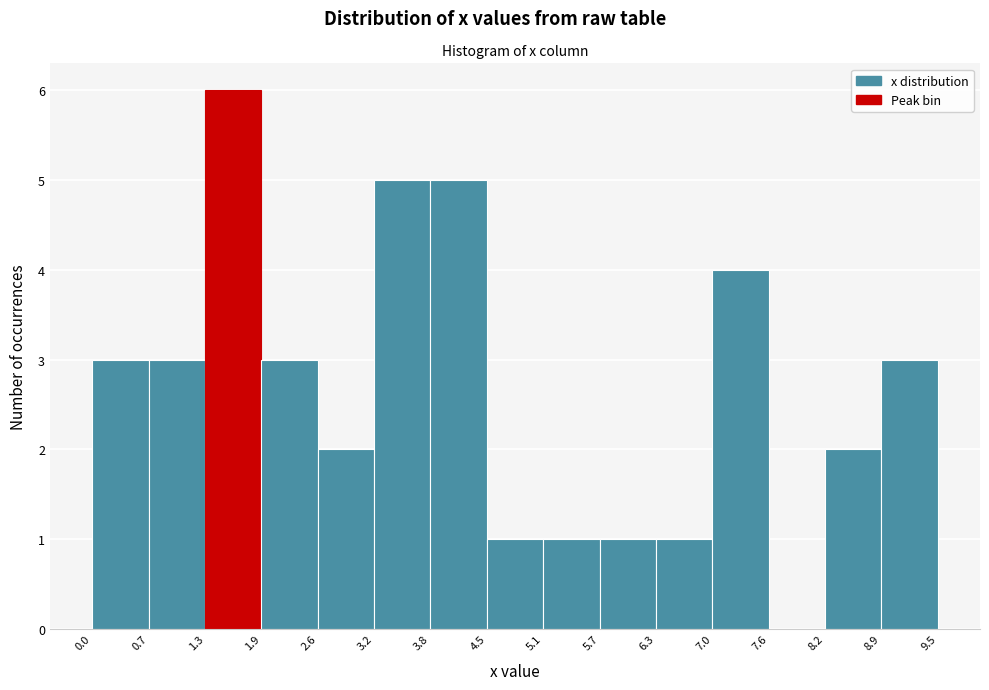

Reading left to right, transcribe this chart: for each bar, give the range it covers on the x-axis and its height. The values are not printed on the chart, so give them approximately, as read against the axis.

0.0 to 0.7: 3
0.7 to 1.3: 3
1.3 to 1.9: 6
1.9 to 2.6: 3
2.6 to 3.2: 2
3.2 to 3.8: 5
3.8 to 4.5: 5
4.5 to 5.1: 1
5.1 to 5.7: 1
5.7 to 6.3: 1
6.3 to 7.0: 1
7.0 to 7.6: 4
7.6 to 8.2: 0
8.2 to 8.9: 2
8.9 to 9.5: 3